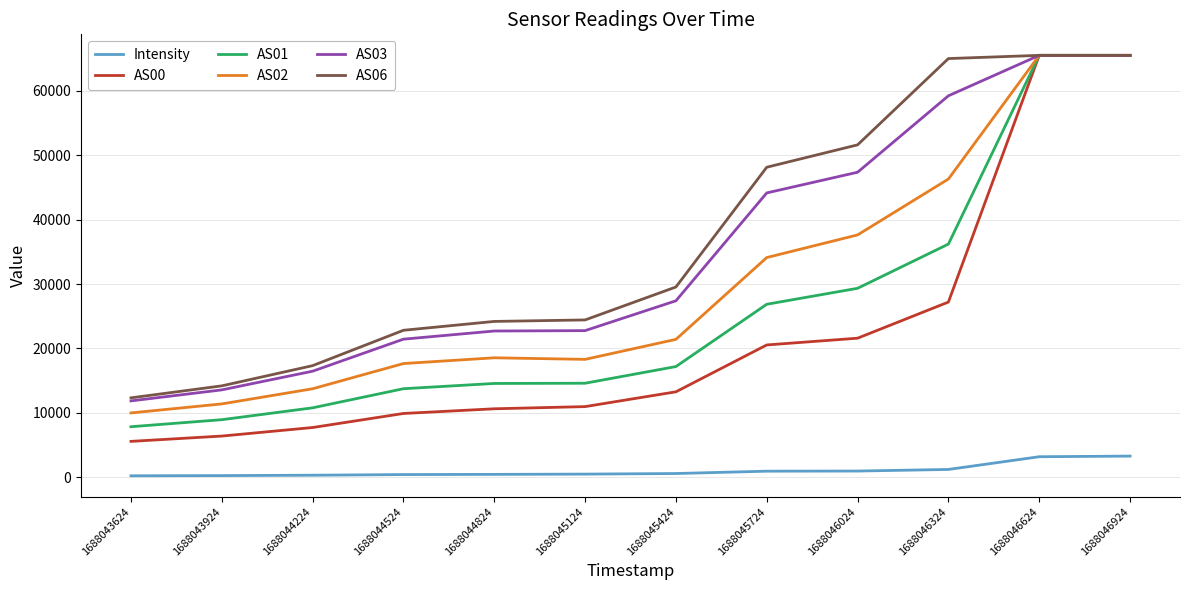

Which series has the largest total across all categories?

AS06